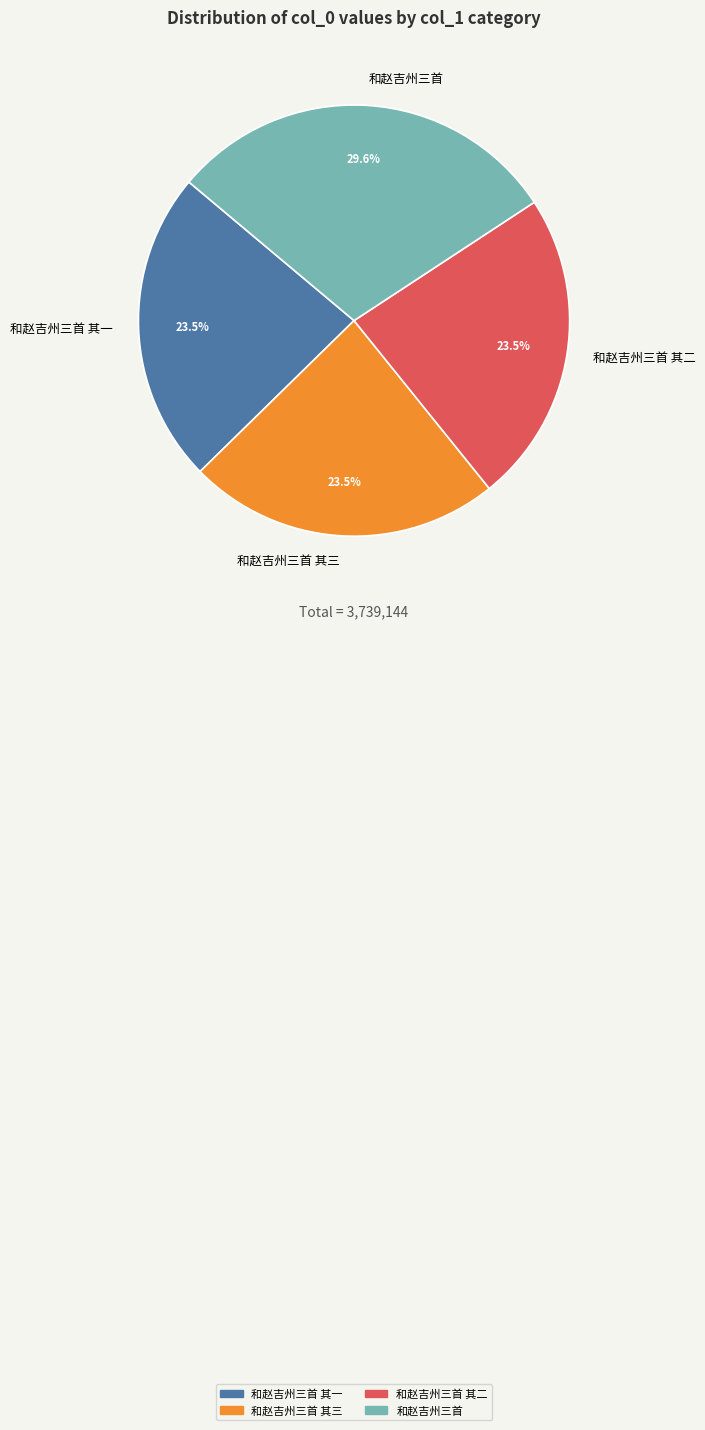

Is there a majority slice in this chart?

No